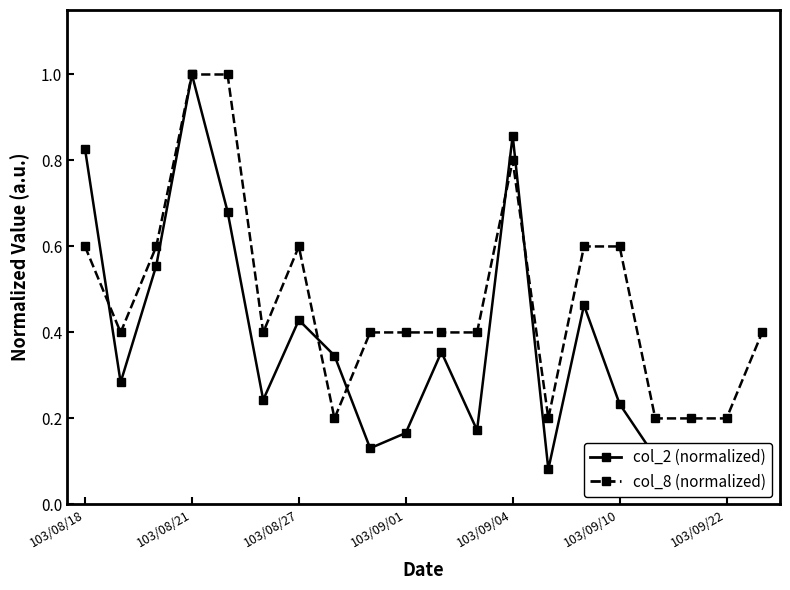

What is the highest value of the col_2 (normalized) series?

1.0